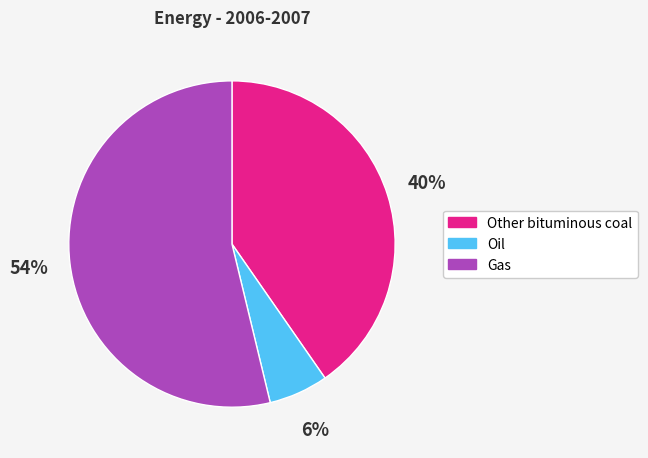

Which category has the biggest portion of the pie?

Gas